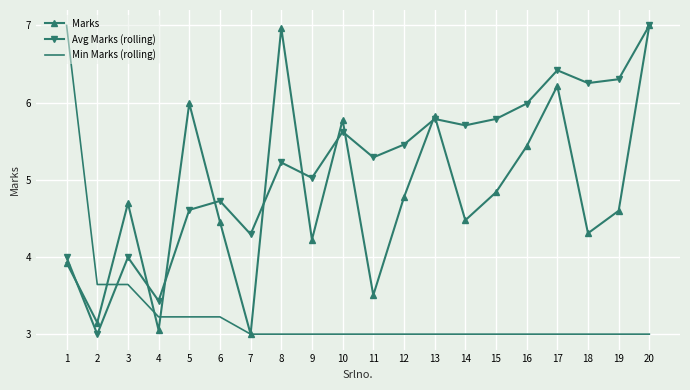

What value does the Marks series have at 7?

3.0